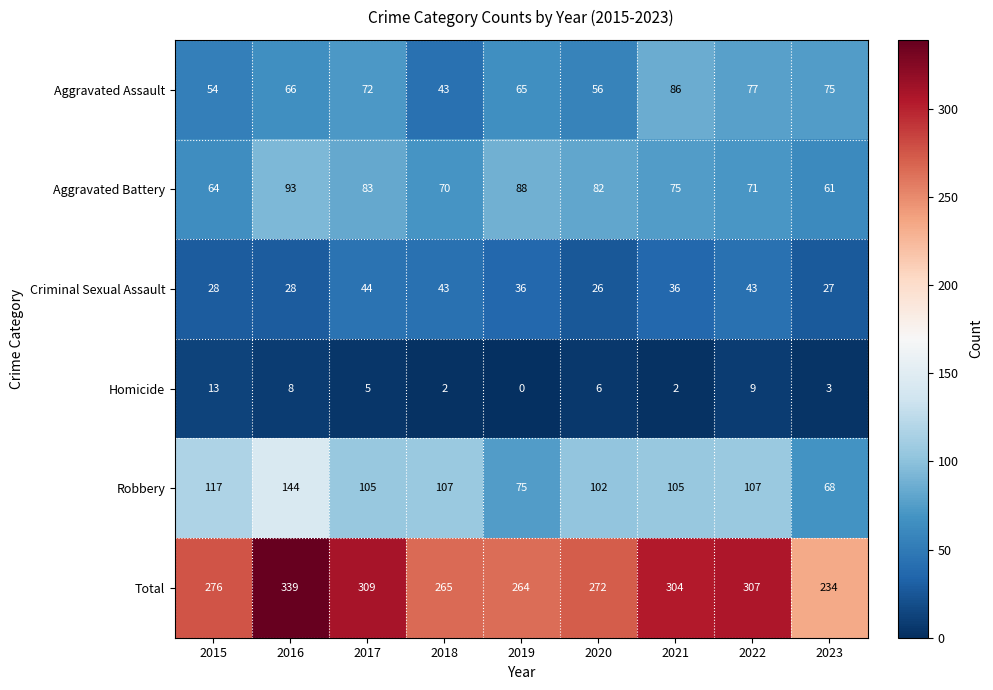

Which label corresponds to the largest value in the chart?

2016